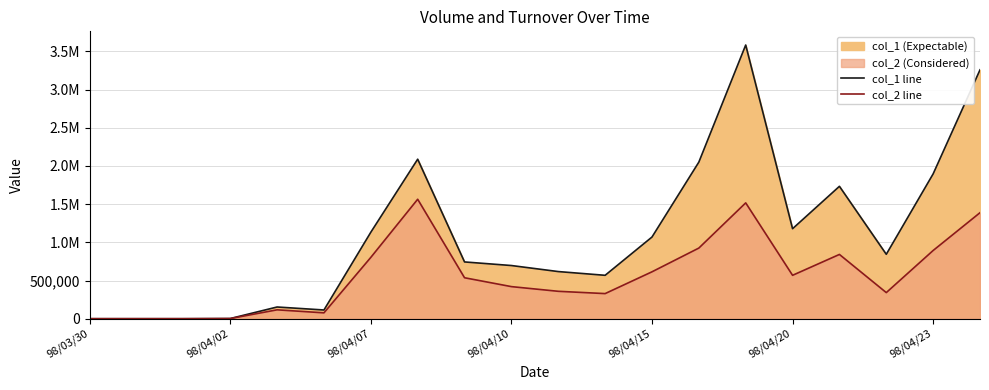

How many data points does each series have?

20